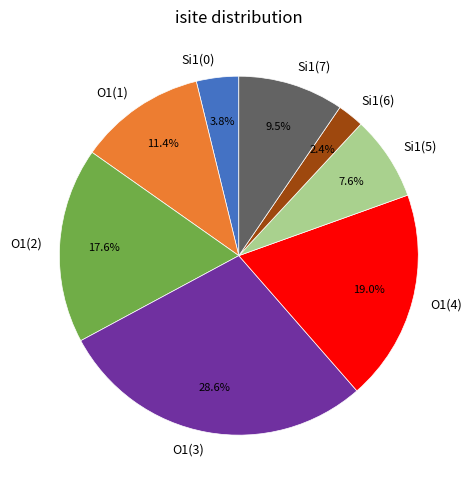

Count the number of slices in the pie.

8